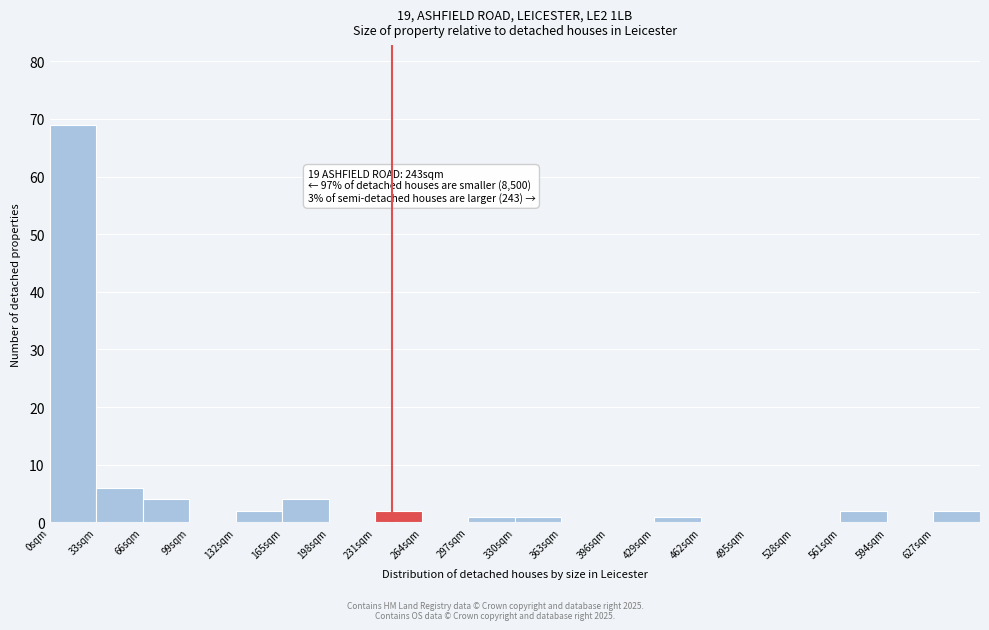

Which range on the x-axis has the tallest bar?

0 to 33